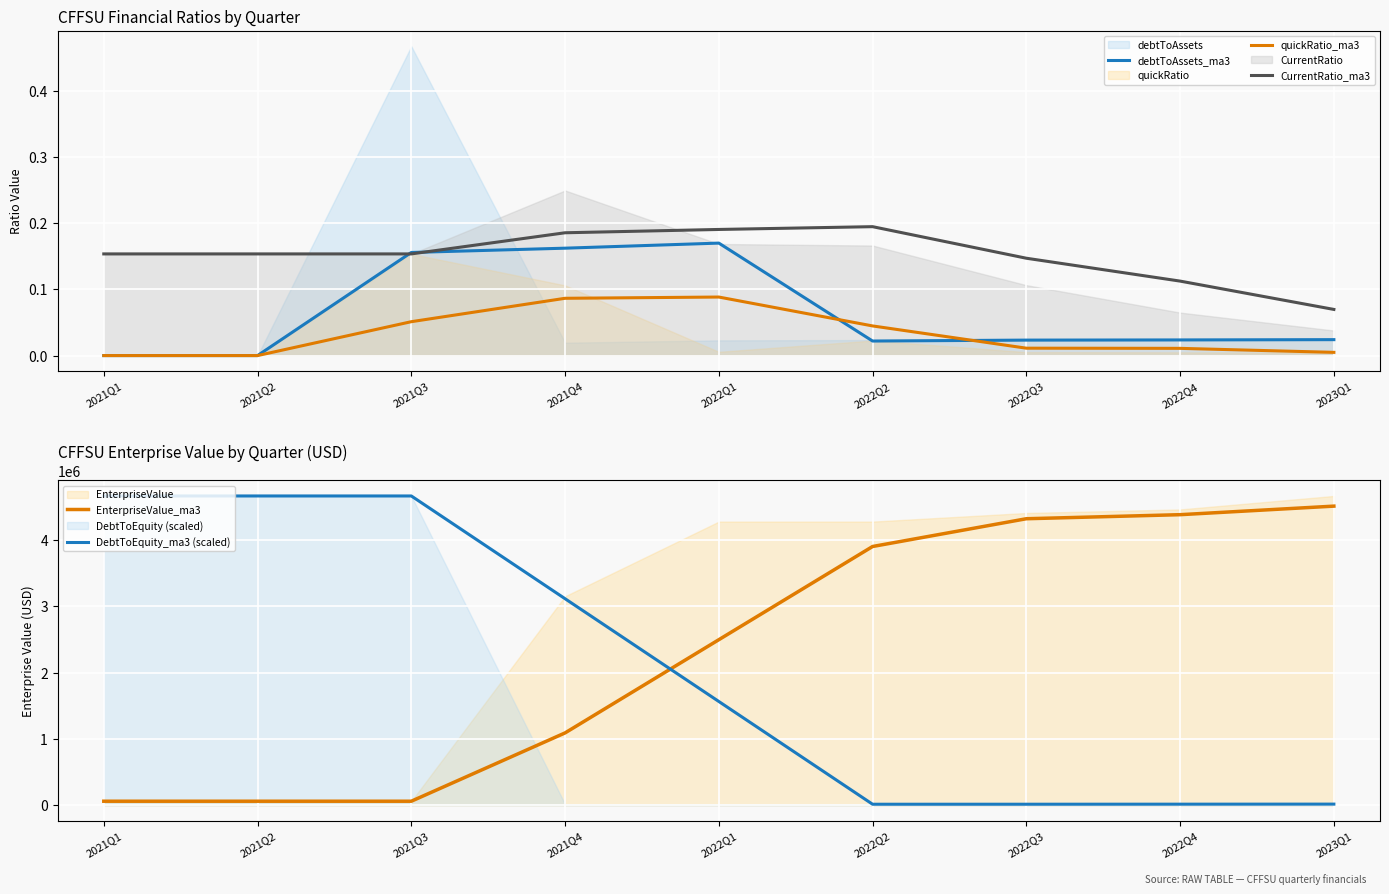

At how many categories does at least one series exceed 4080050?

6